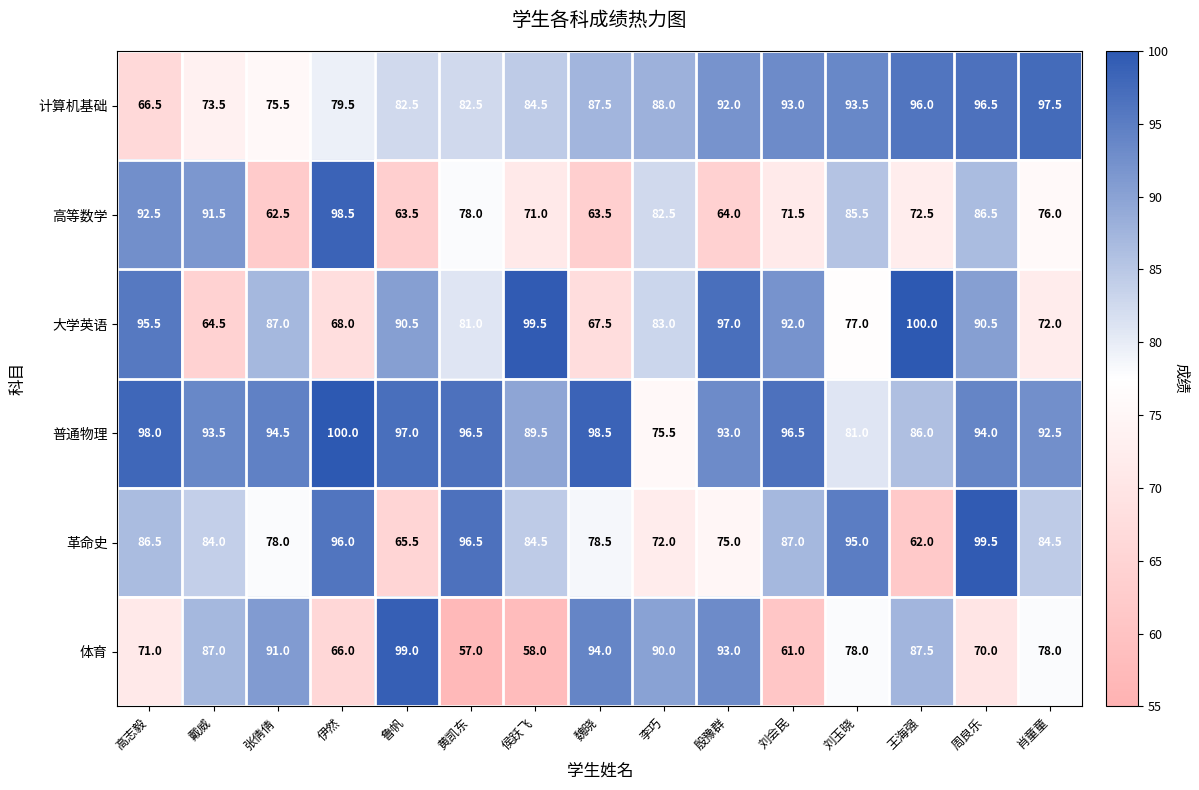

Which category has the lowest value across all series?

黄凯东